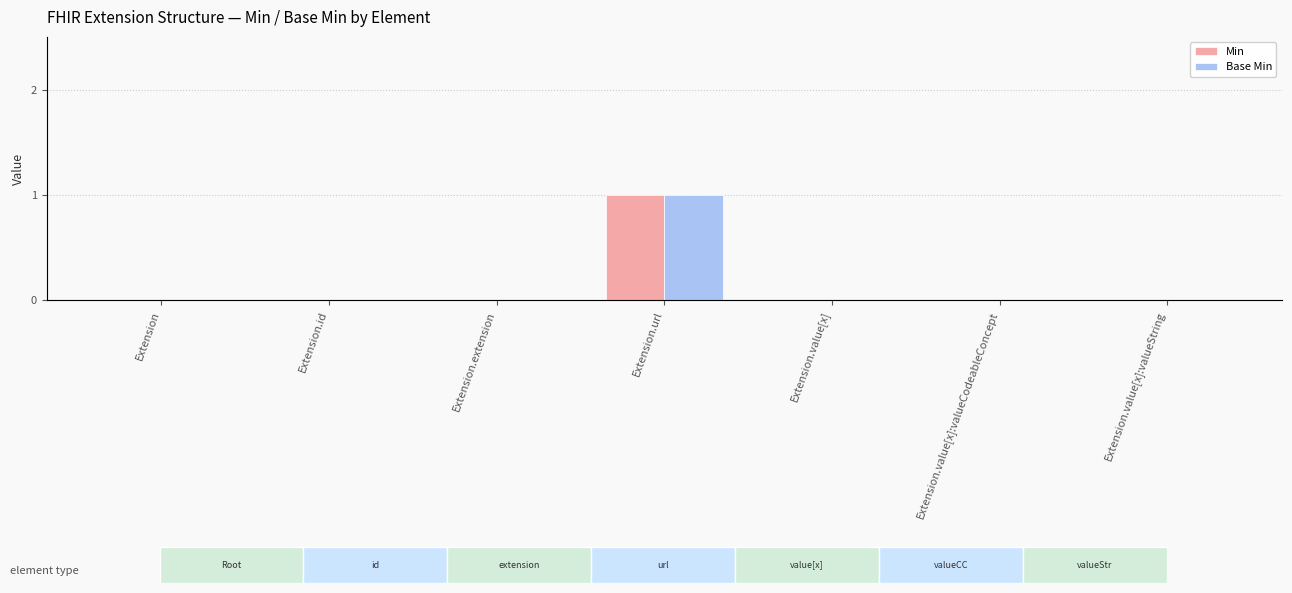

What is the sum of all Base Min values?

1